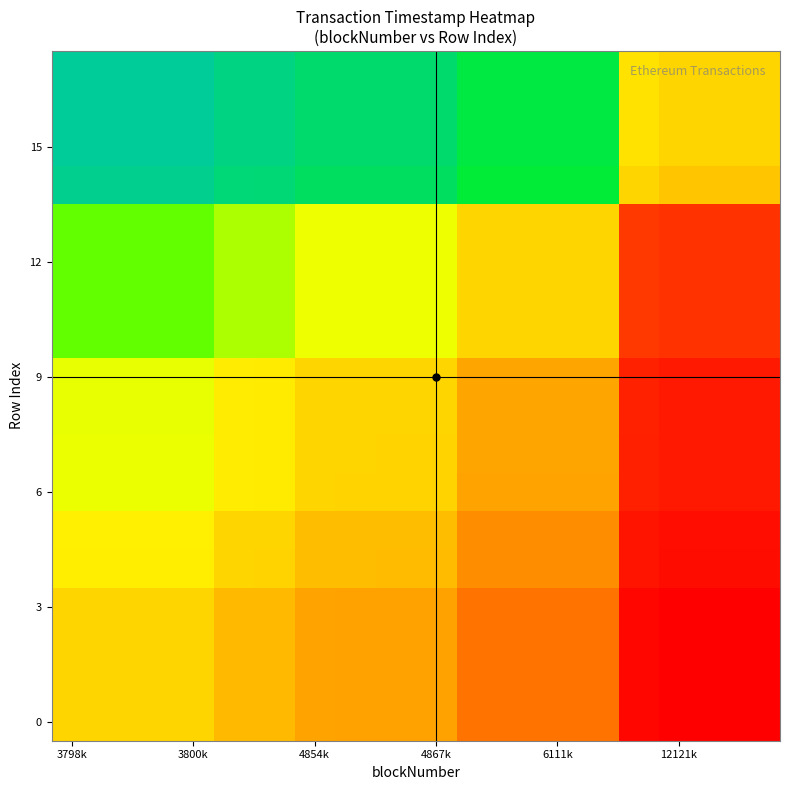

How many categories are shown in the chart?

18